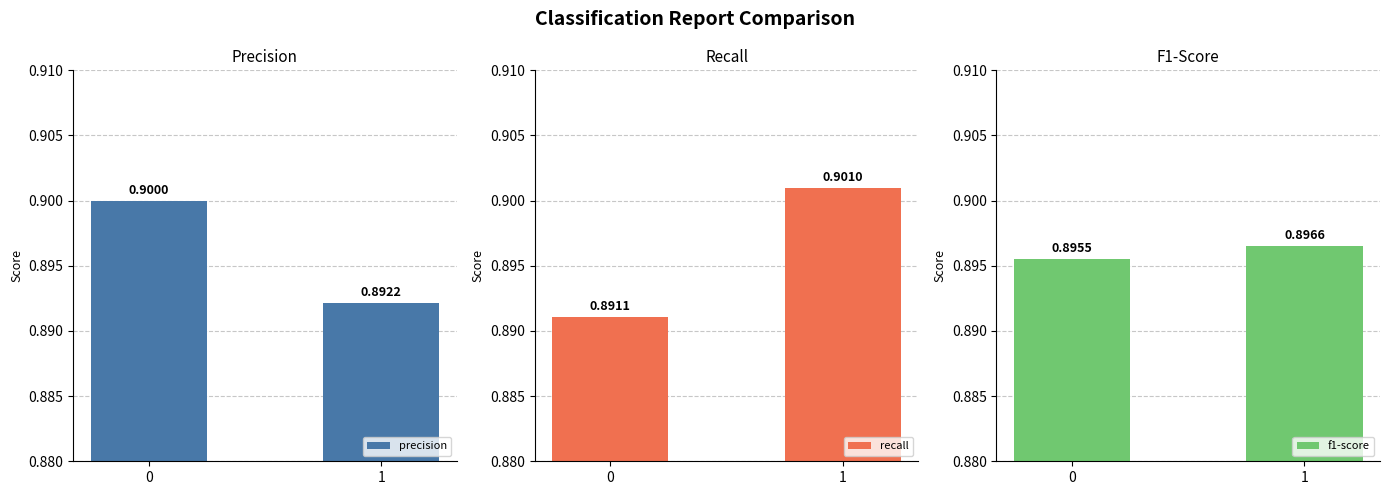

Reading left to right, what are all the values shown in this chart?

precision: 0=0.9	1=0.9
recall: 0=0.9	1=0.9
f1-score: 0=0.9	1=0.9